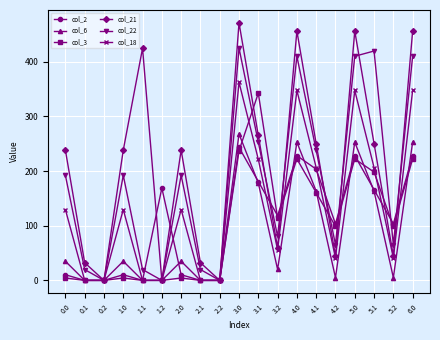

What is the maximum value shown in the chart?

471.4